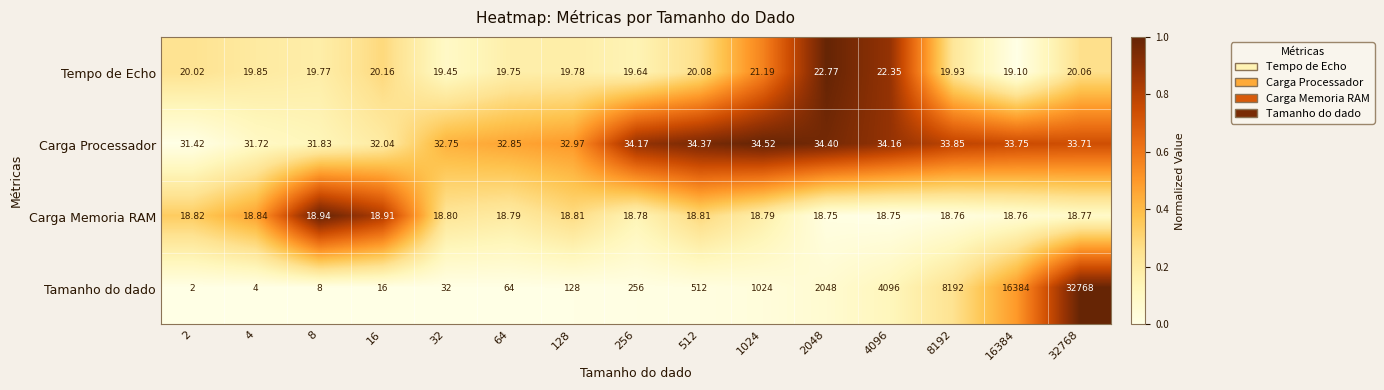

Which series has the largest range (max minus min)?

Tamanho do dado